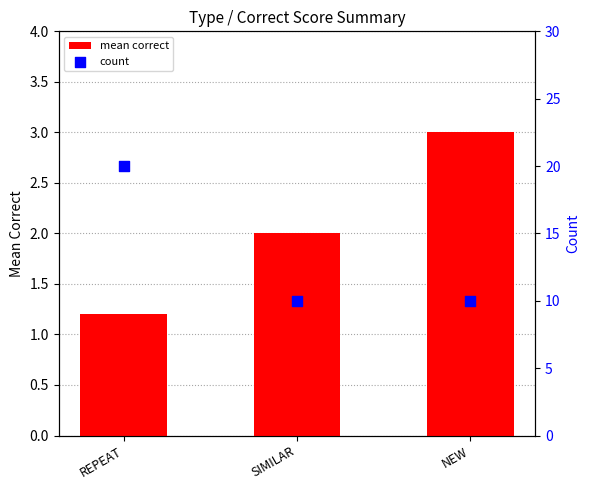

Which series has the largest total across all categories?

count